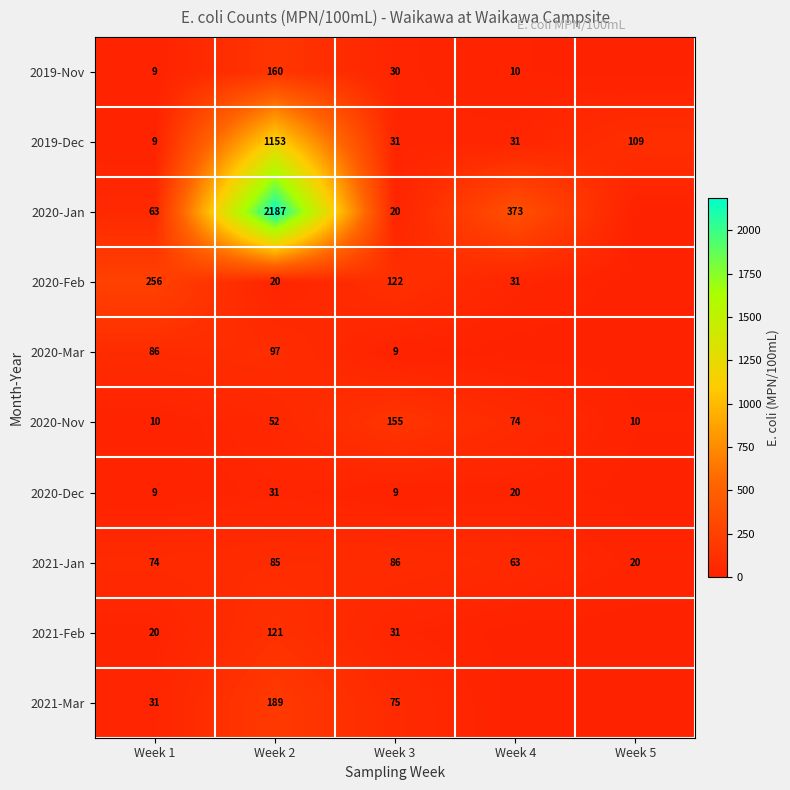

Rank the categories by 2021-Jan value from lowest to highest.

Week 5, Week 4, Week 1, Week 2, Week 3